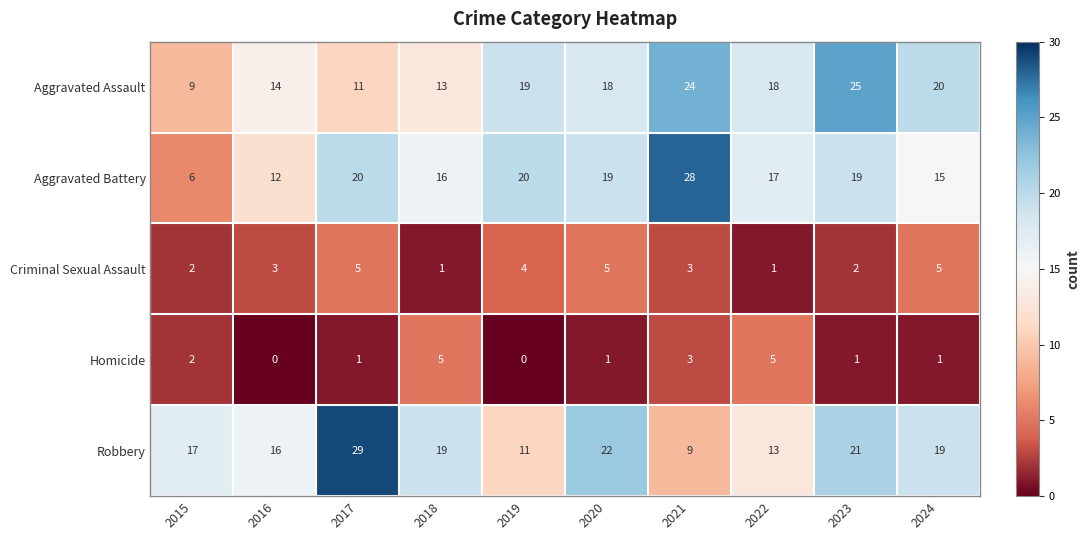

The Criminal Sexual Assault series shows 2 at 2015. True or false?

True